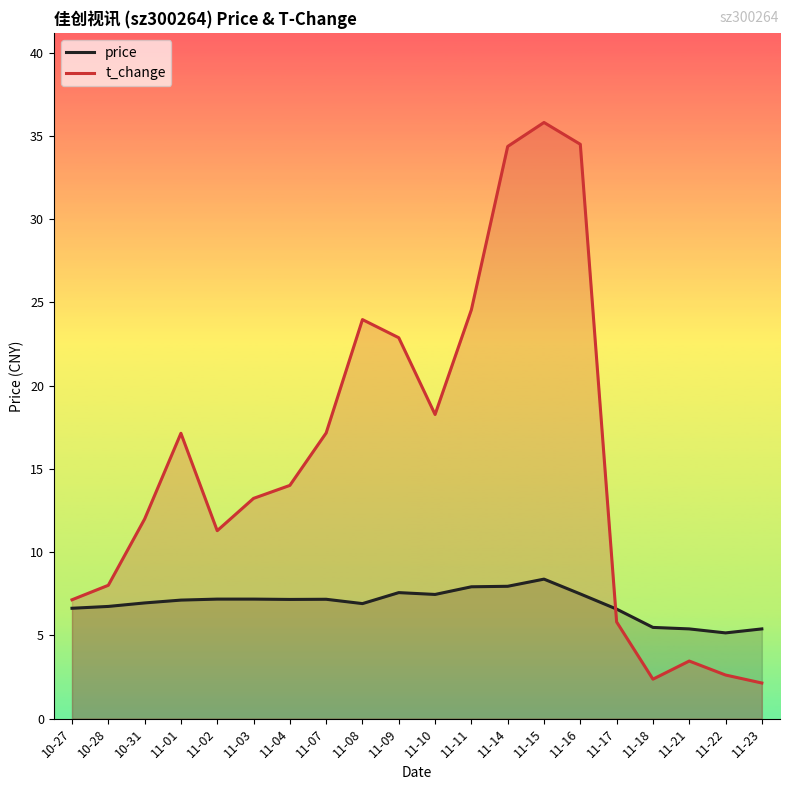

How many data points in price are above 7?

11